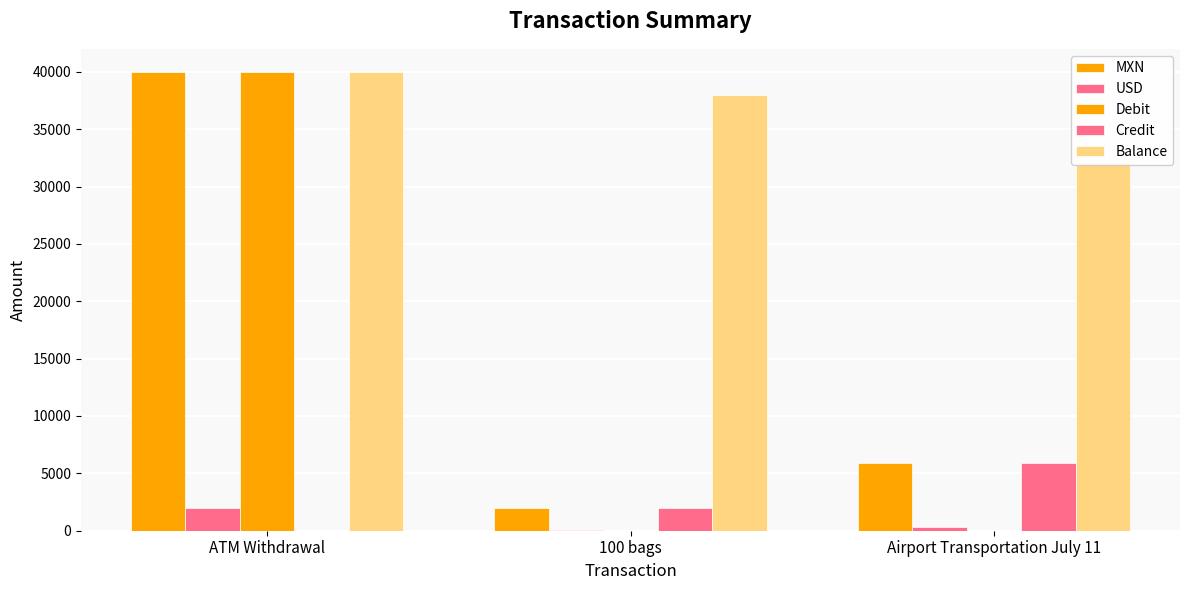

Rank the categories by Balance value from lowest to highest.

Airport Transportation July 11, 100 bags, ATM Withdrawal